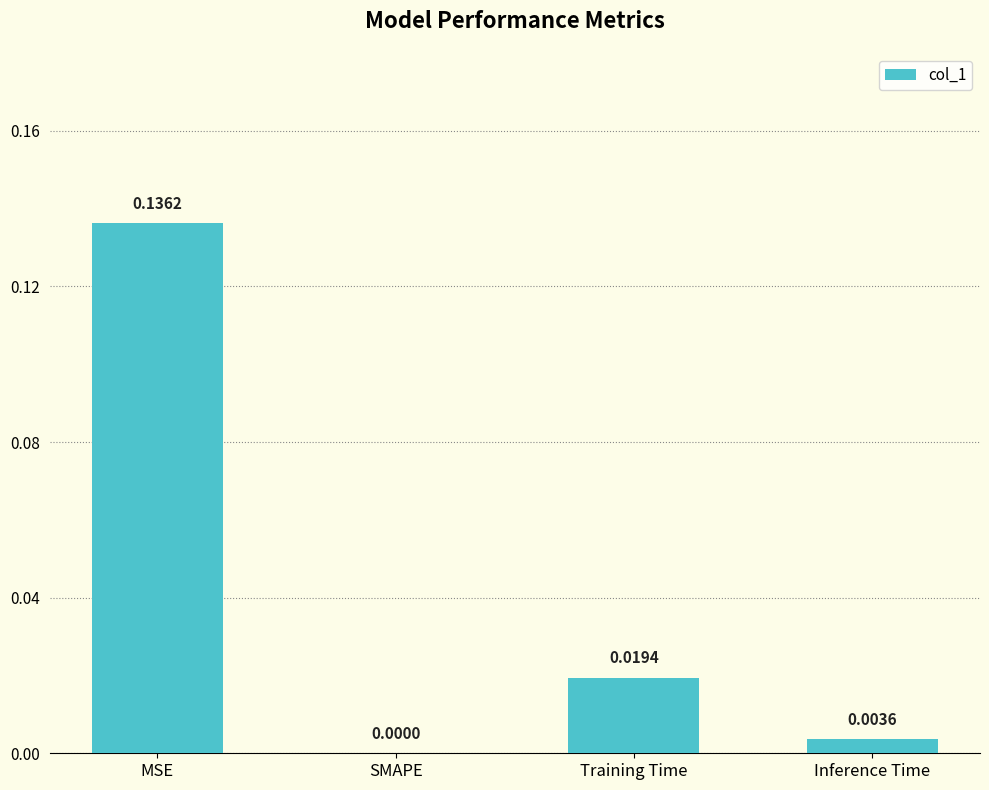

Which has a higher value, Training Time or SMAPE?

Training Time